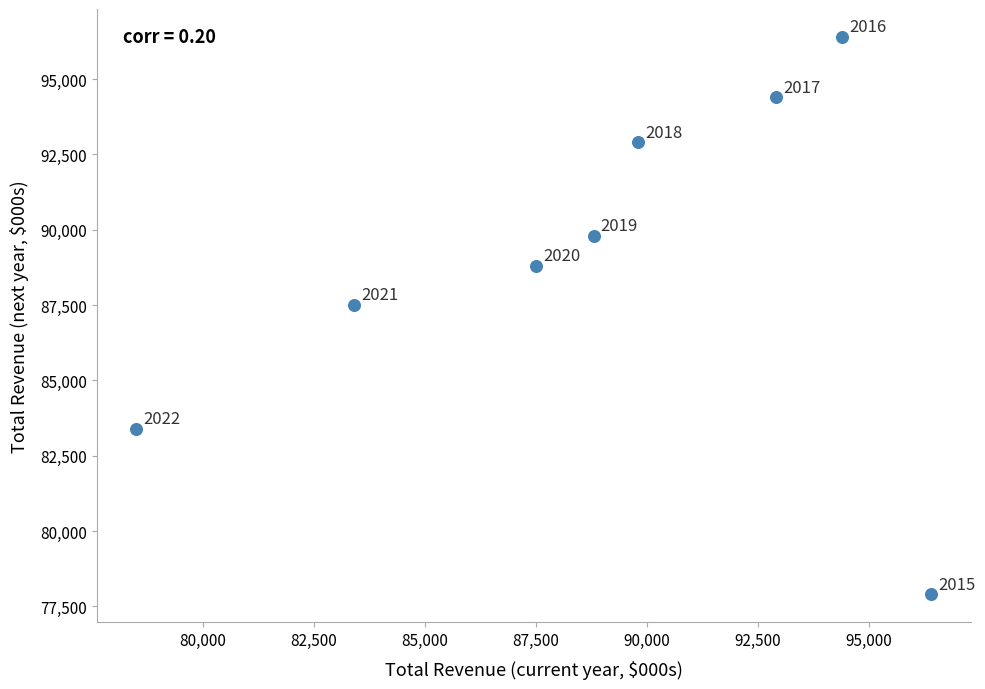

What Y value in the scatter plot is closest to 87150?

87500